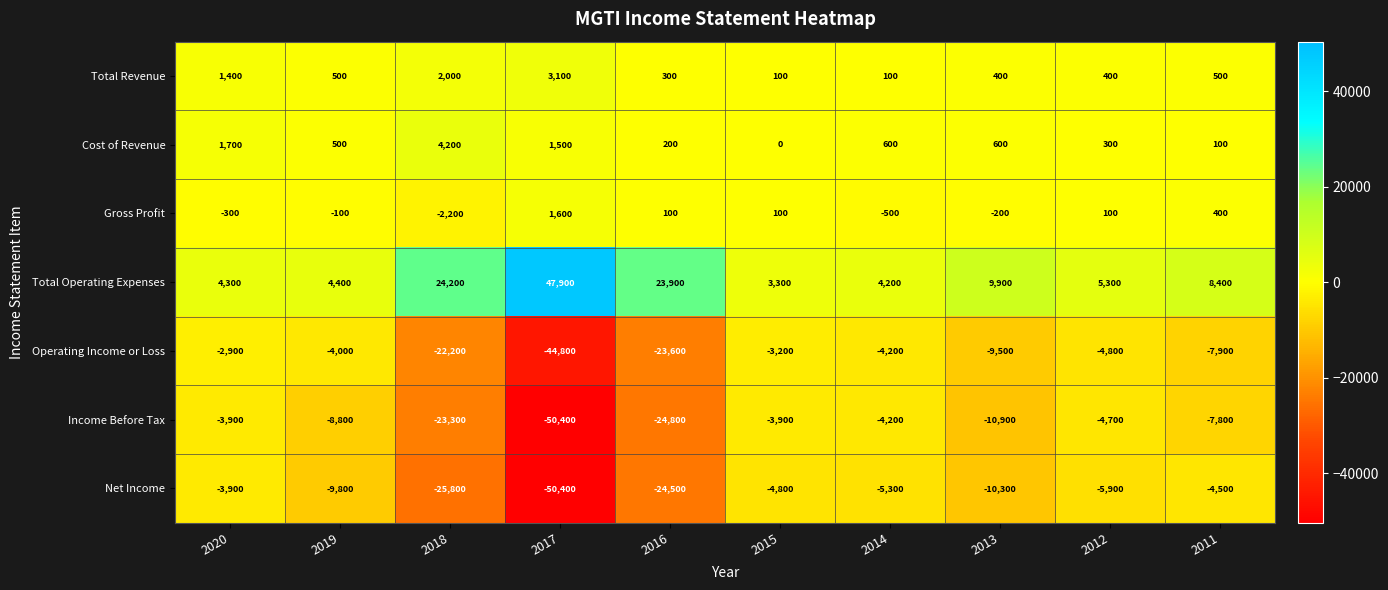

Is it true that Gross Profit equals -300 at 2020?

True